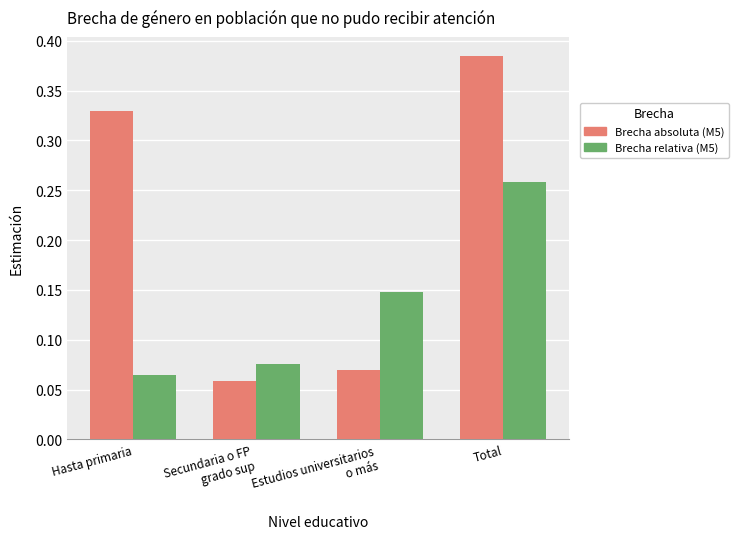

At which label does Brecha absoluta (M5) reach its peak?

Total